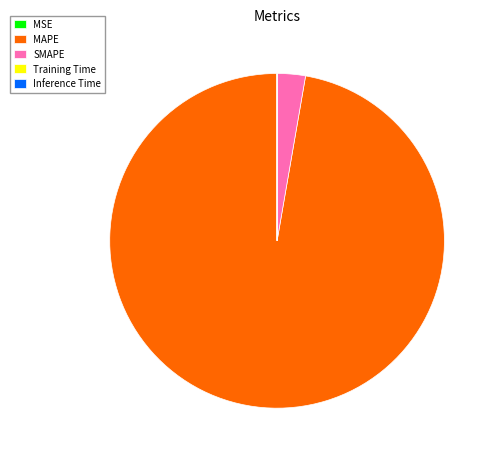

Is there a majority slice in this chart?

Yes